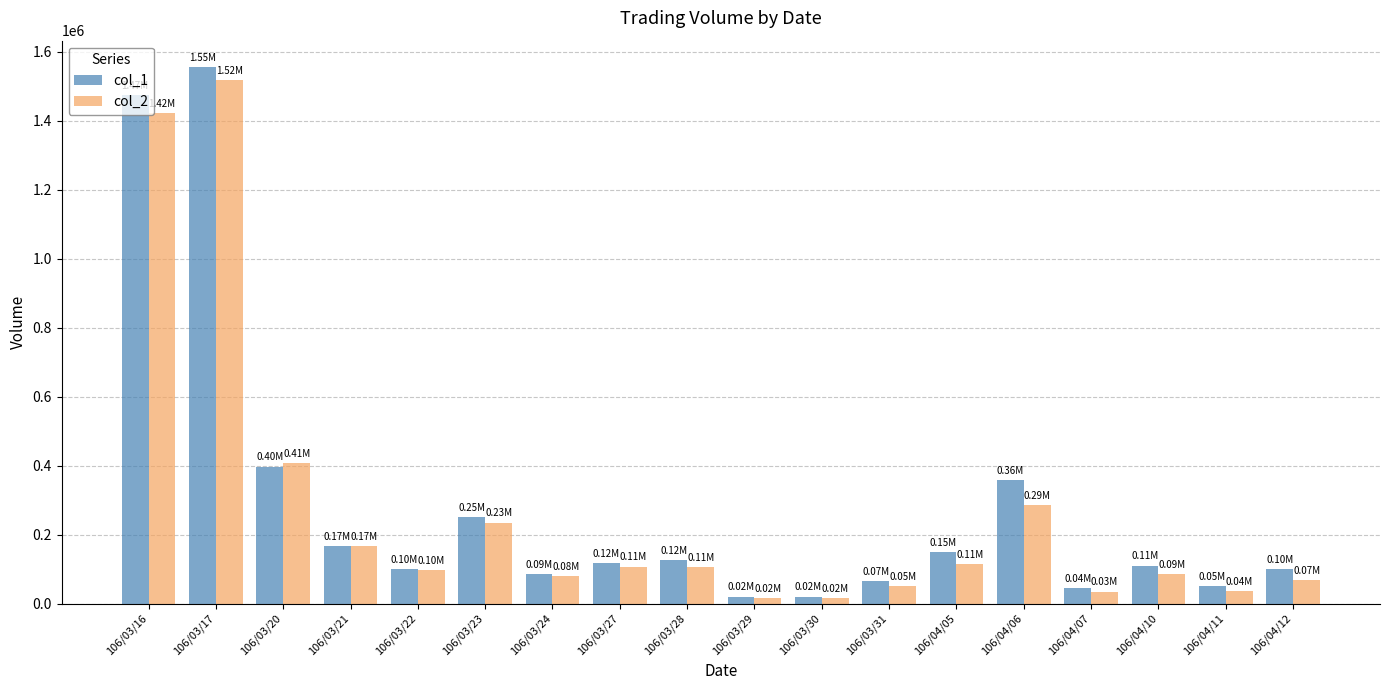

Which series has the largest range (max minus min)?

col_1